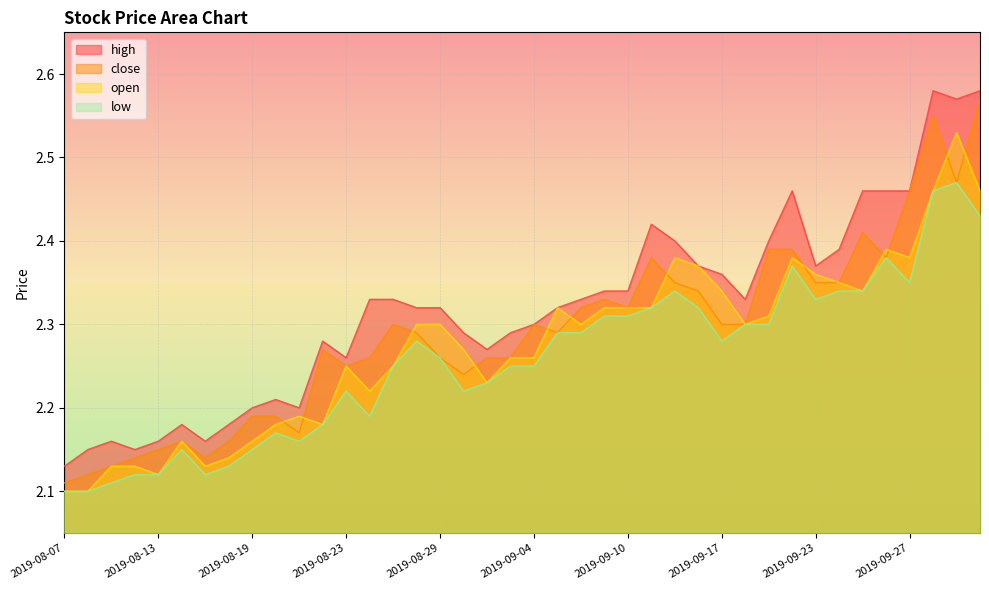

Which series has the widest spread of values?

close